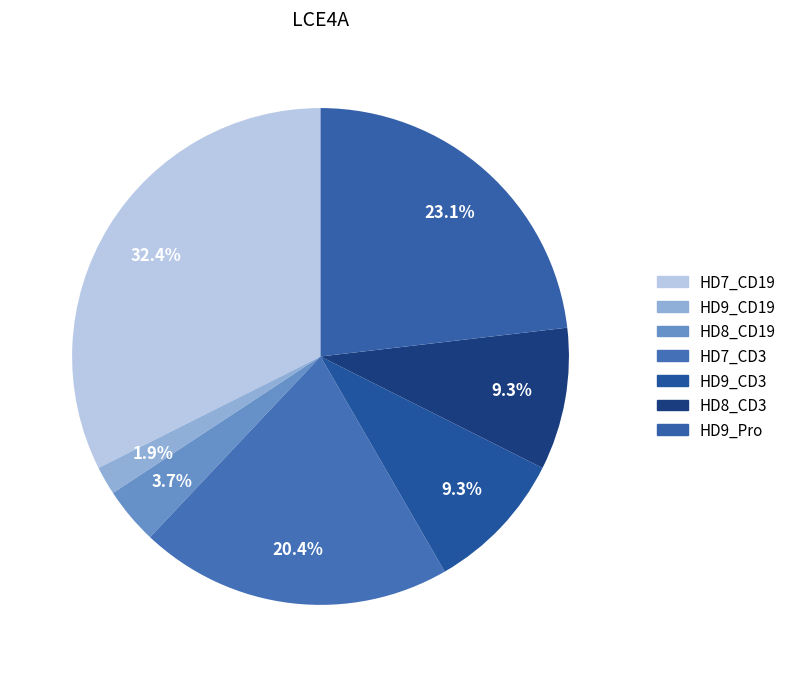

Is the sum of HD9_Pro and HD9_CD3 greater than half?

No